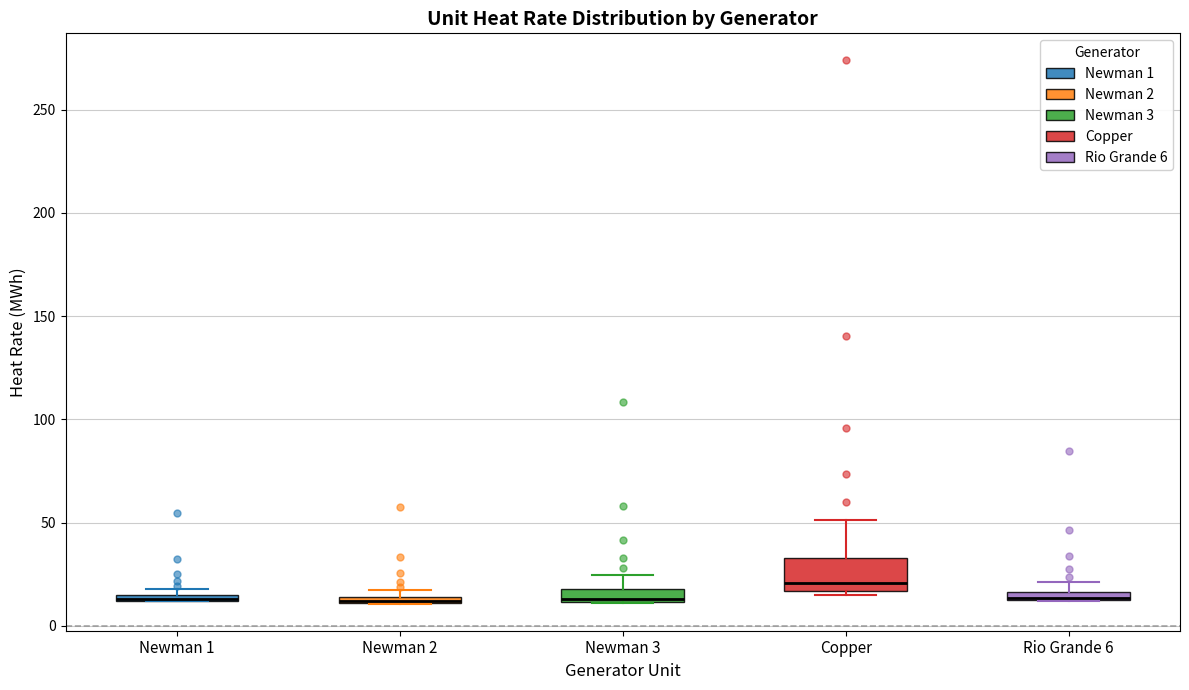

Where does the upper whisker of the box for Rio Grande 6 end on the y-axis? The values are not printed on the chart, so give them approximately, as read against the axis.

20